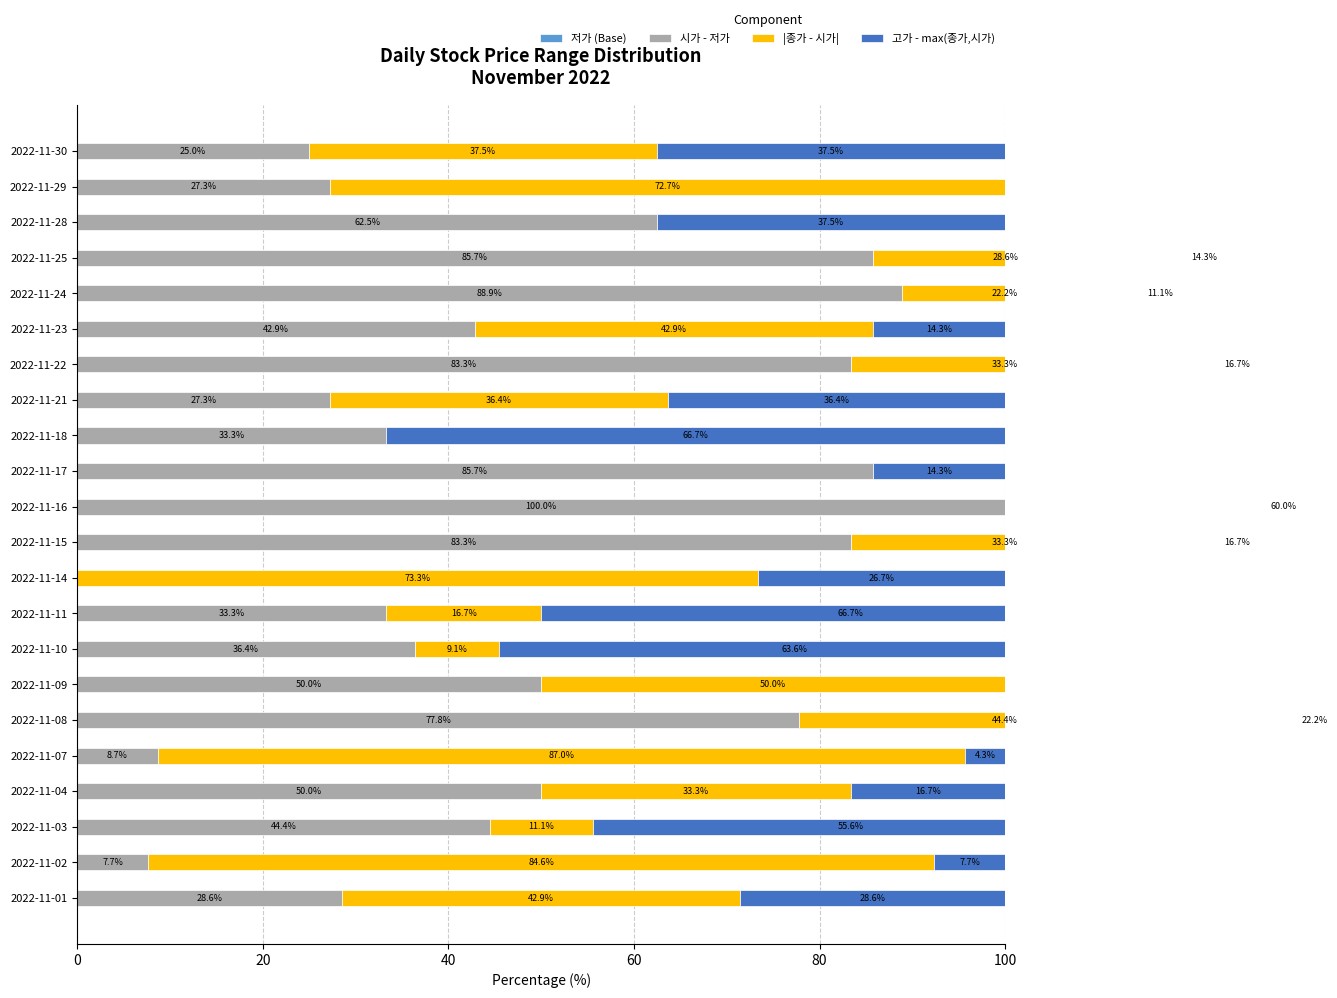

What is the spread (max minus min) of values at 0?

42.4